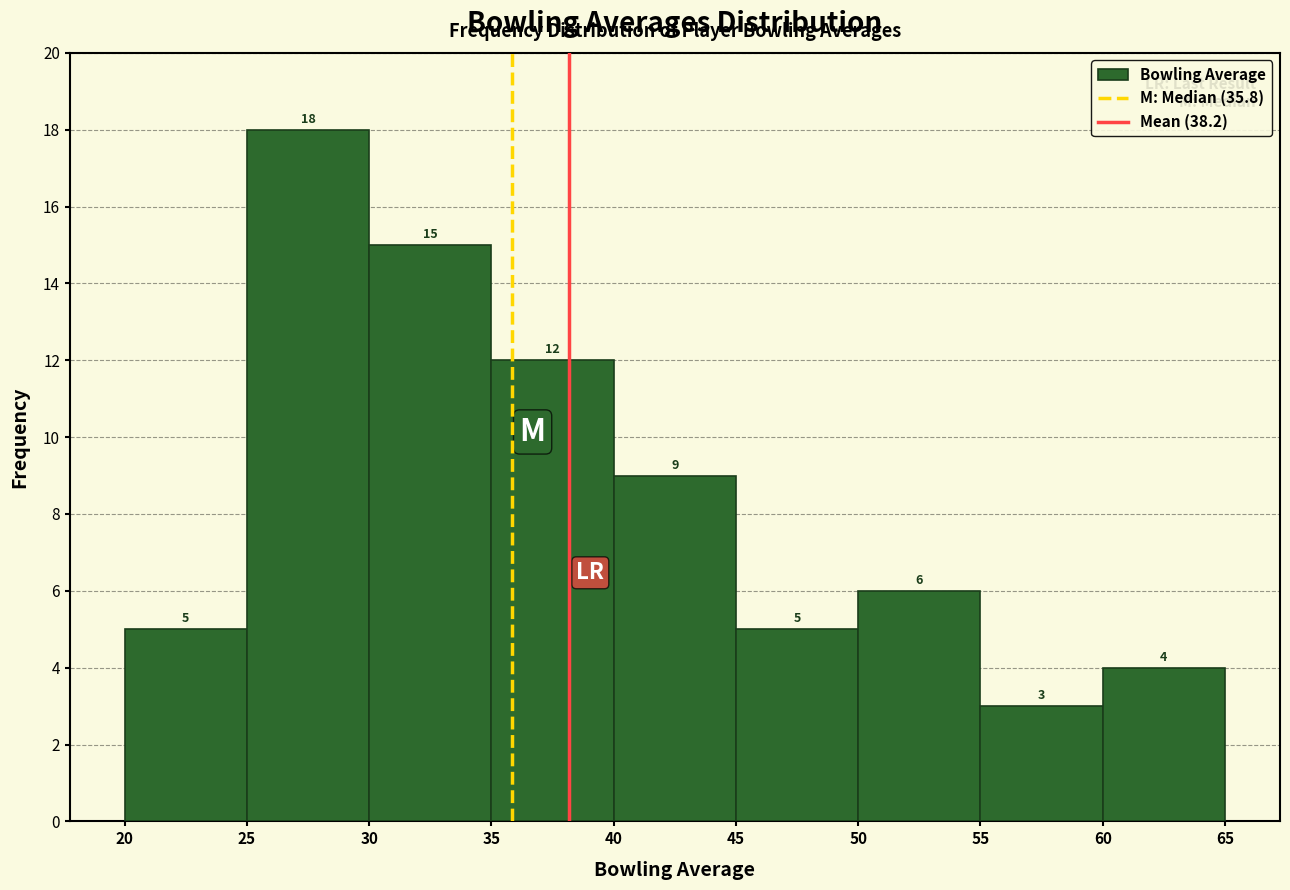

Reading left to right, transcribe this chart: for each bar, give the range it covers on the x-axis and its height.

20 to 25: 5
25 to 30: 18
30 to 35: 15
35 to 40: 12
40 to 45: 9
45 to 50: 5
50 to 55: 6
55 to 60: 3
60 to 65: 4